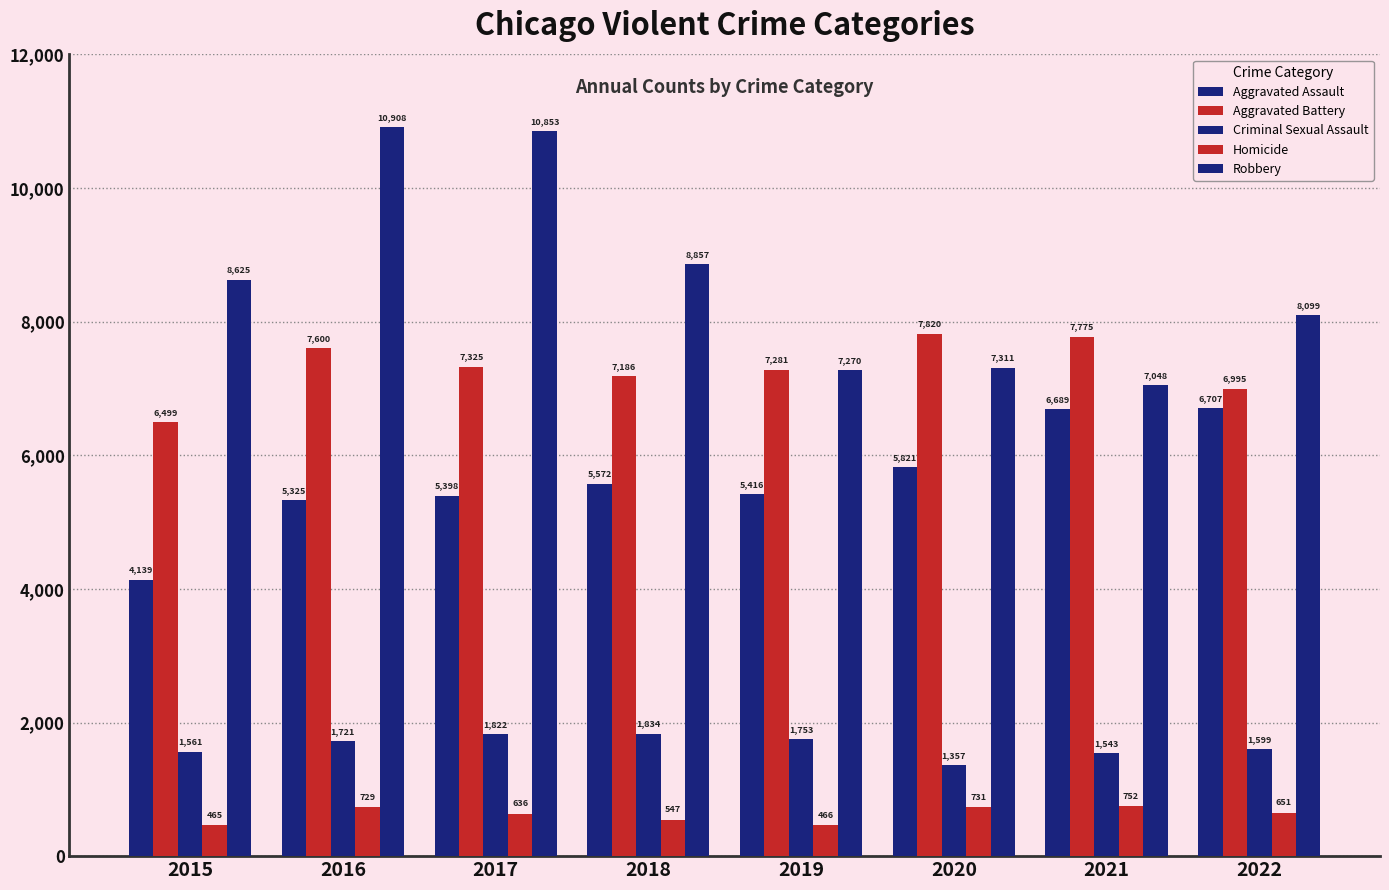

What is the highest value of the Robbery series?

10908